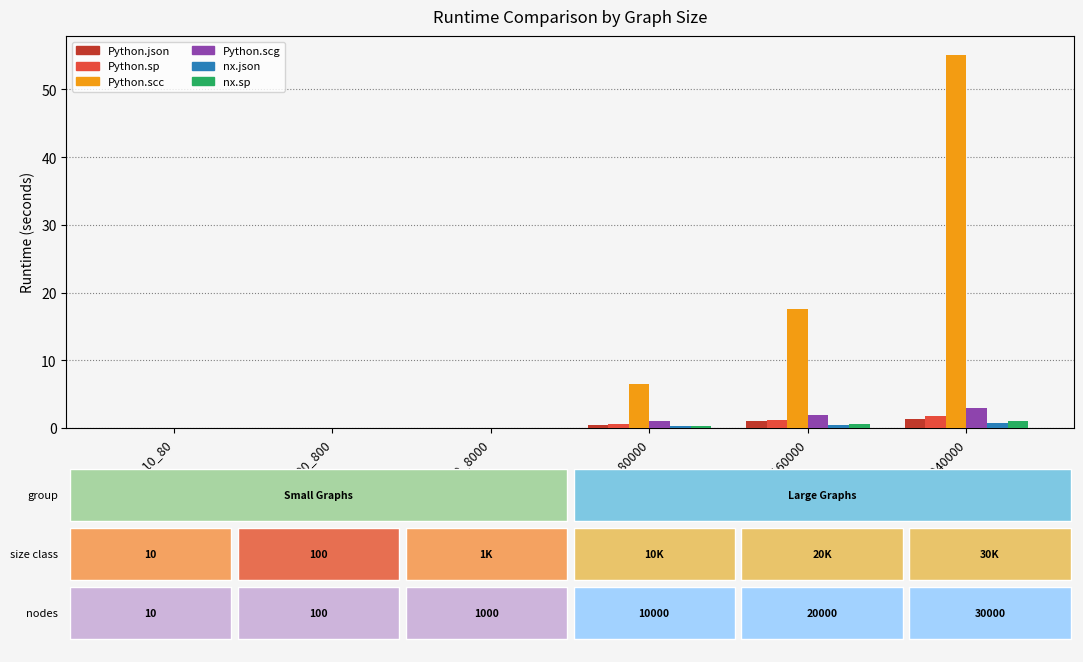

How many data points in Python.scc are above 6?

3